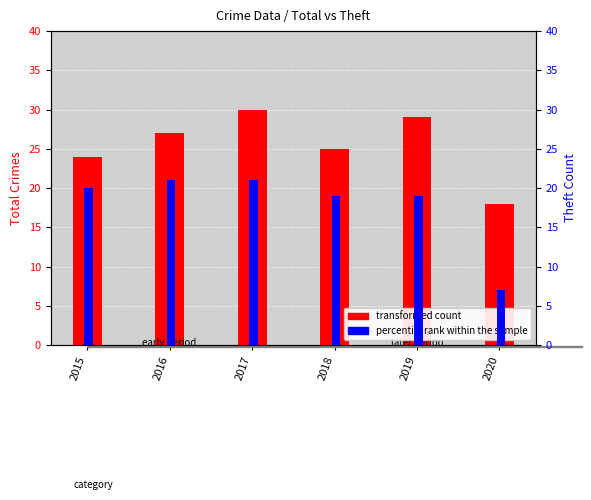

The value of percentile rank within the sample at 2016 is 21. True or false?

True